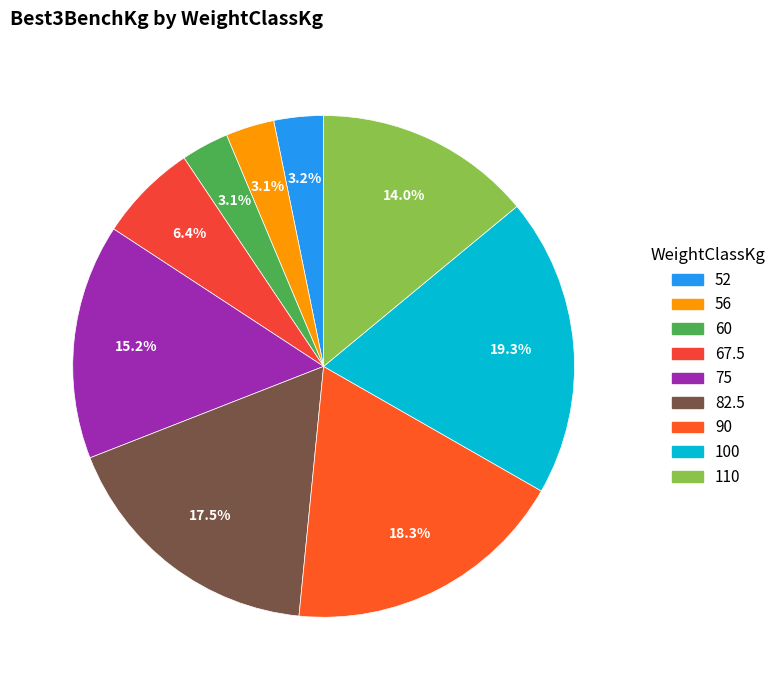

How many slices are in this pie chart?

9